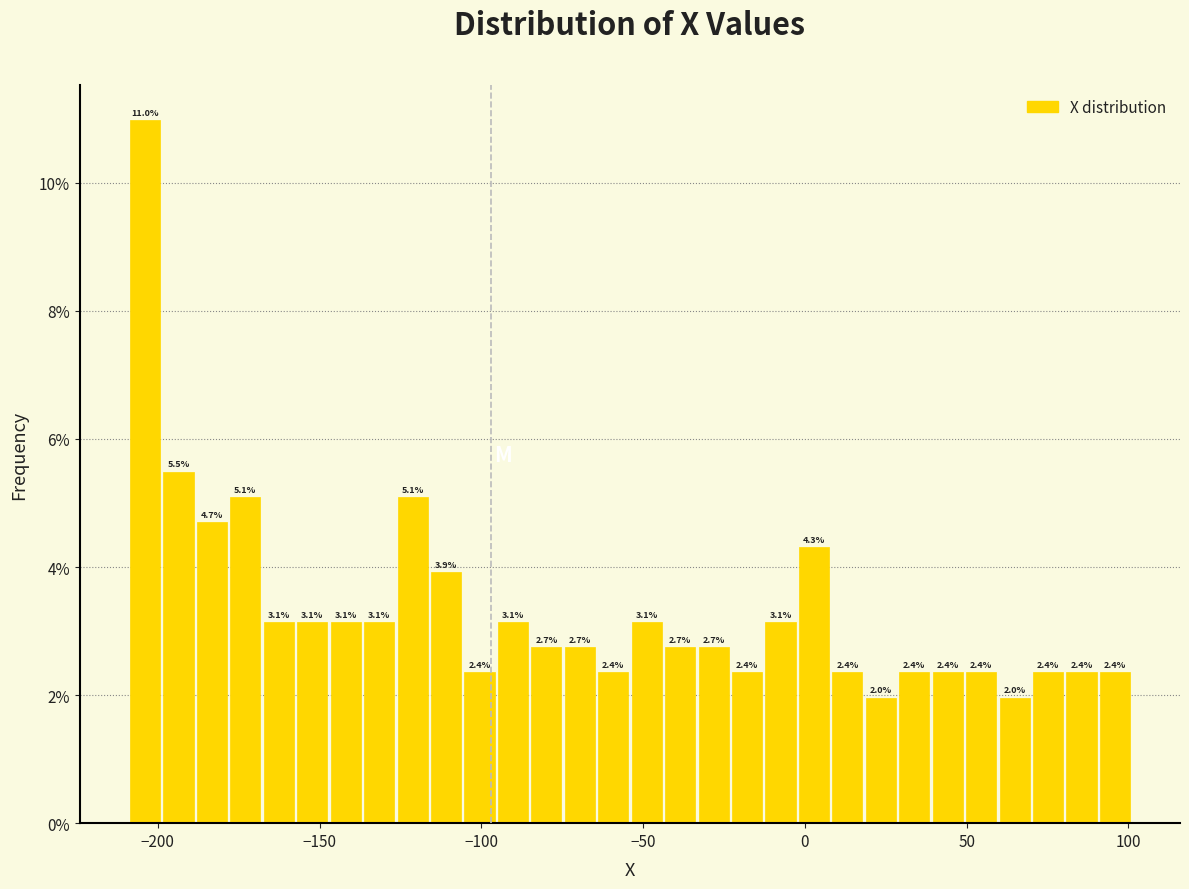

Around what value on the x-axis is the tallest bar? Give the approximate position of its centre, as read against the axis.

-205